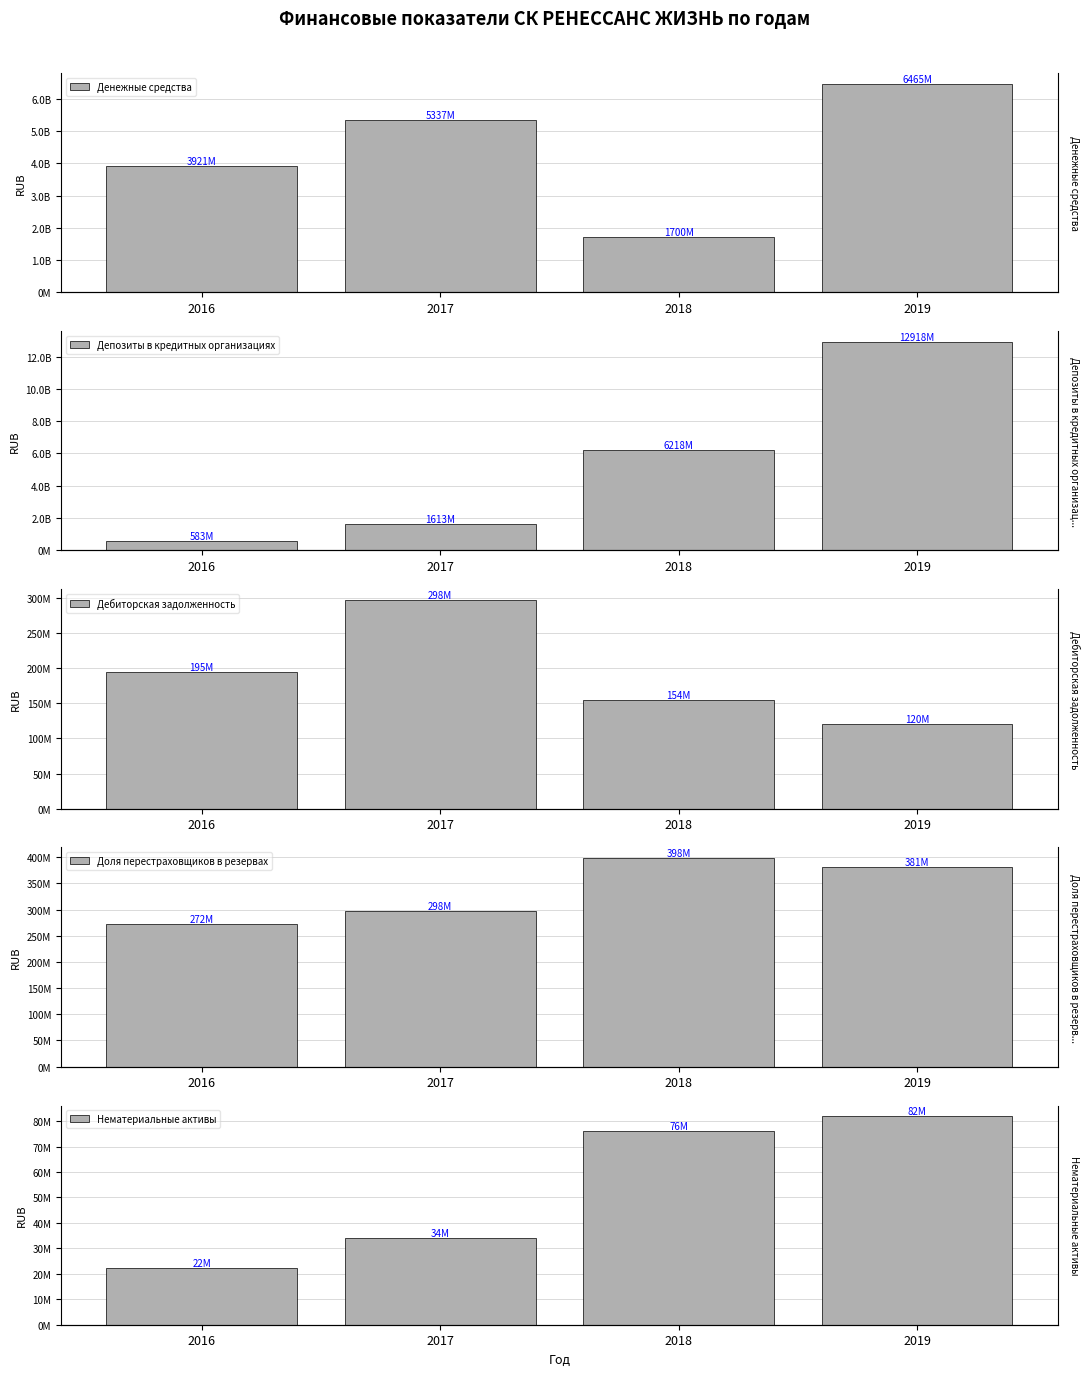

At 2017, list the series in order from smallest to largest.

Нематериальные активы, Дебиторская задолженность, Доля перестраховщиков в резервах, Депозиты в кредитных организациях, Денежные средства